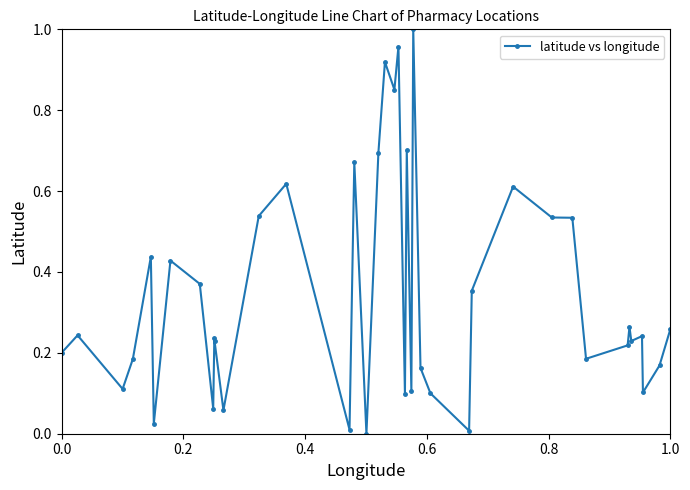

True or false: the data has more than 0 interior local peaks.

True